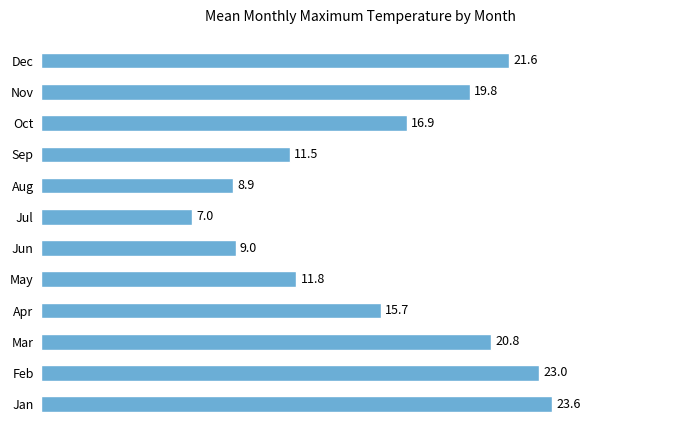

How many bars are there in total?

12